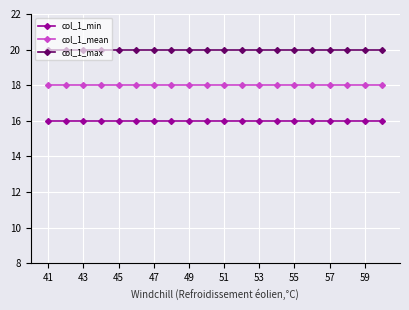

True or false: col_1_min and col_1_max intersect in this chart.

False